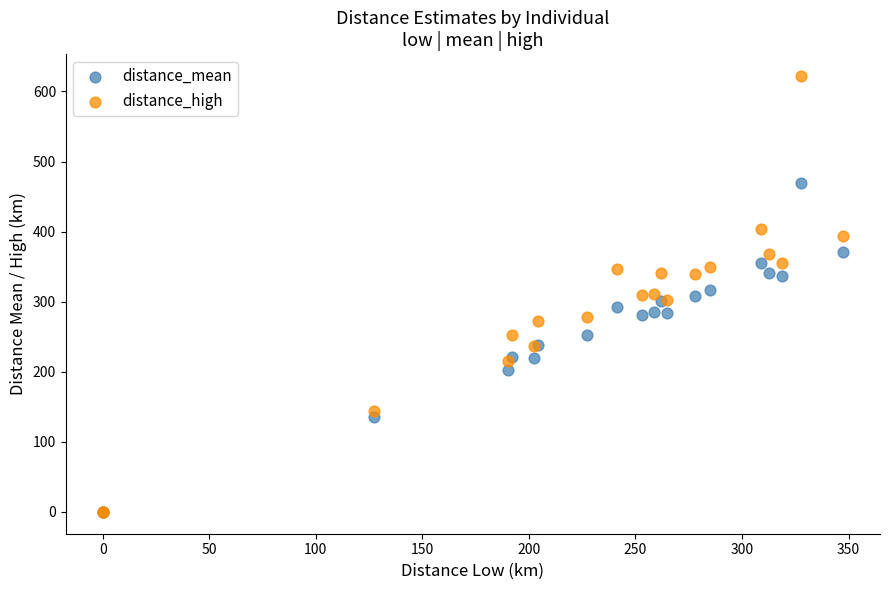

Which series has the largest Y range (max minus min)?

distance_high